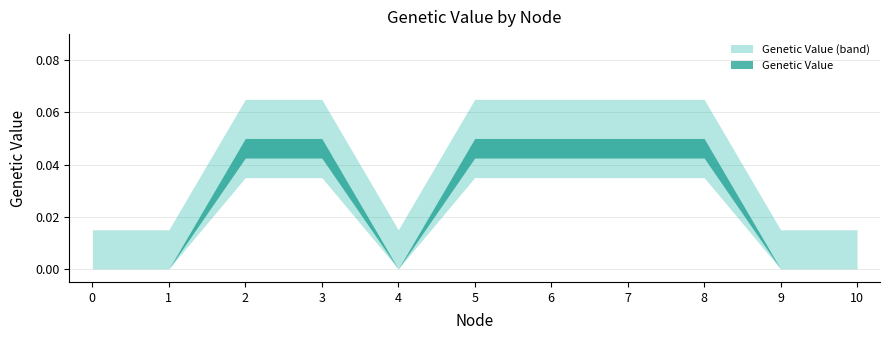

What is the sum of all values?

0.3